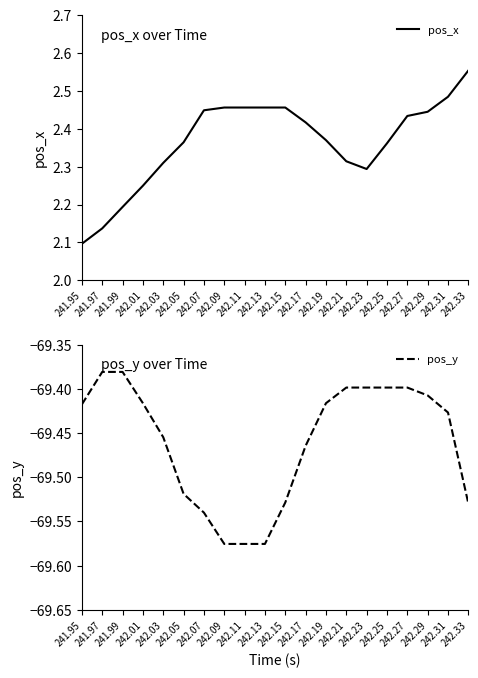

Reading left to right, what are all the values shown in this chart?

pos_x: 2.1	2.1	2.2	2.2	2.3	2.4	2.4	2.5	2.5	2.5	2.5	2.4	2.4	2.3	2.3	2.4	2.4	2.4	2.5	2.6
pos_y: -69.4	-69.4	-69.4	-69.4	-69.5	-69.5	-69.5	-69.6	-69.6	-69.6	-69.5	-69.5	-69.4	-69.4	-69.4	-69.4	-69.4	-69.4	-69.4	-69.5